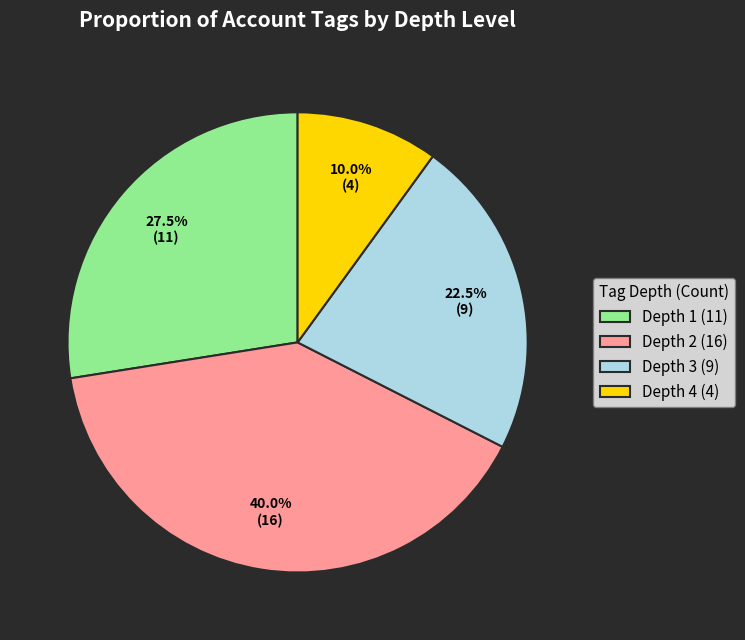

Combined, what portion of the pie is Depth 2 (16) and Depth 4 (4)?

50.0%